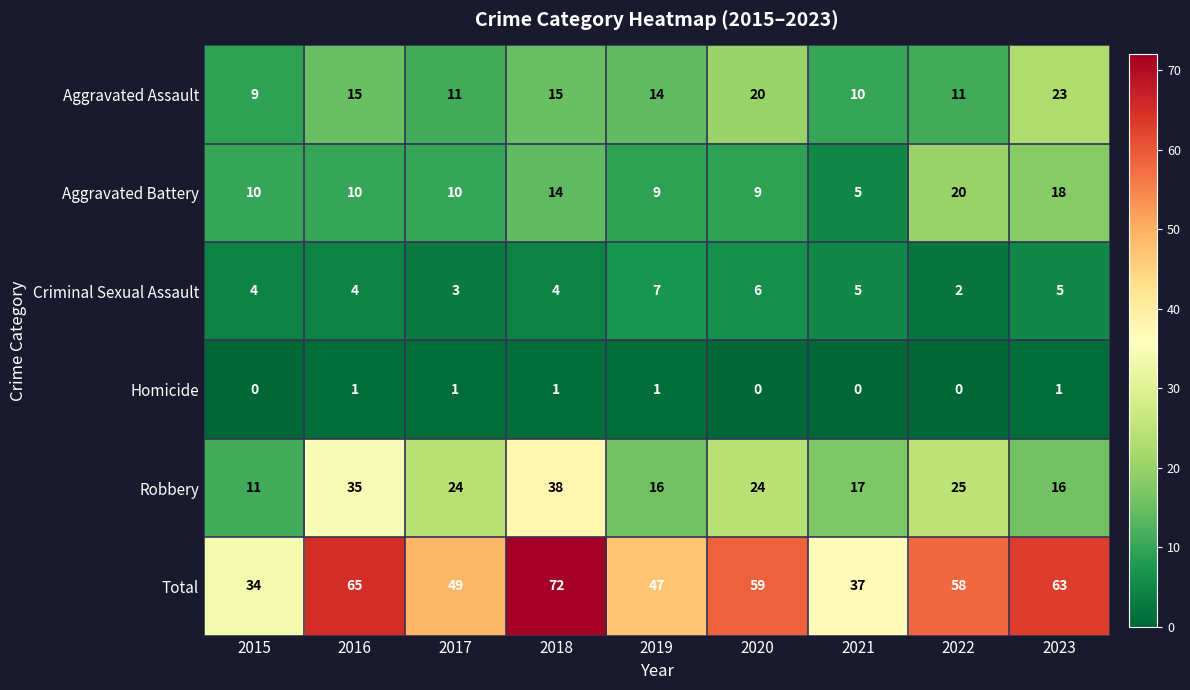

Between 2019 and 2021, which series saw the biggest shift?

Total